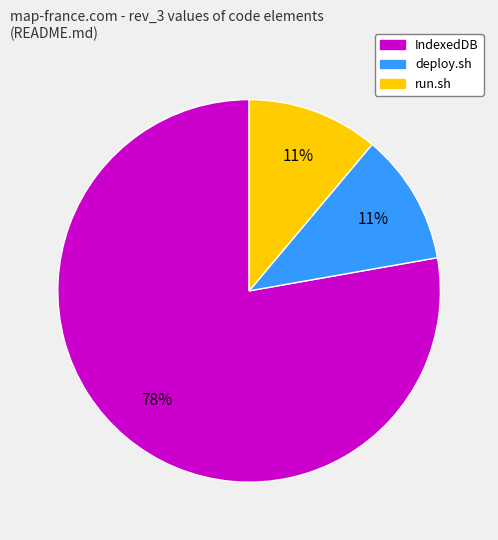

The run.sh slice represents 22% of the pie. True or false?

False